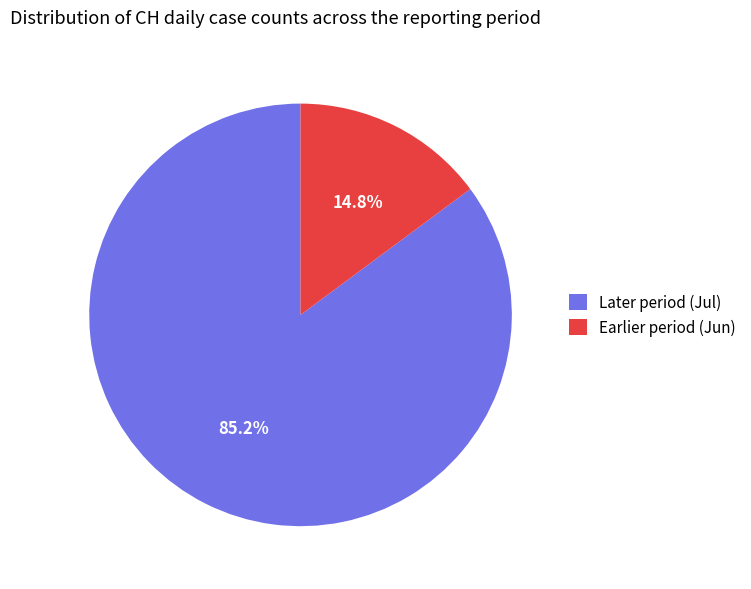

To the nearest percent, what is the average slice percentage?

50%